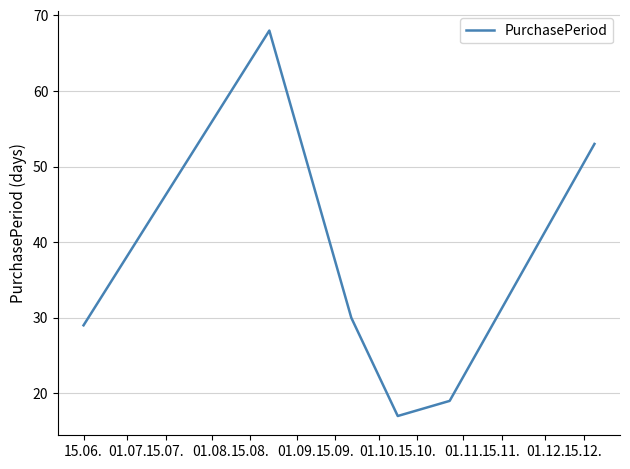

True or false: there are more than 1 points higher than both neighbors.

False